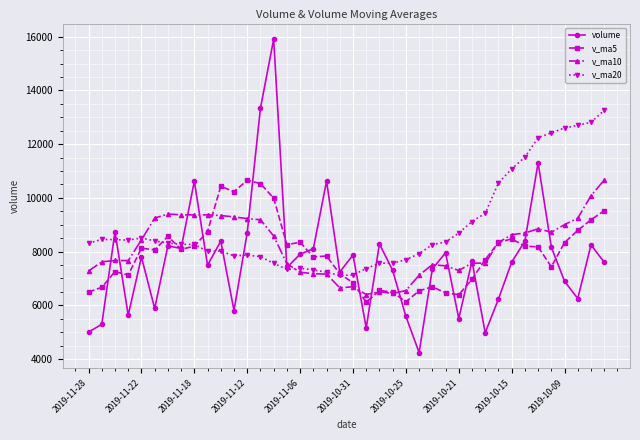

Which series has the widest spread of values?

volume